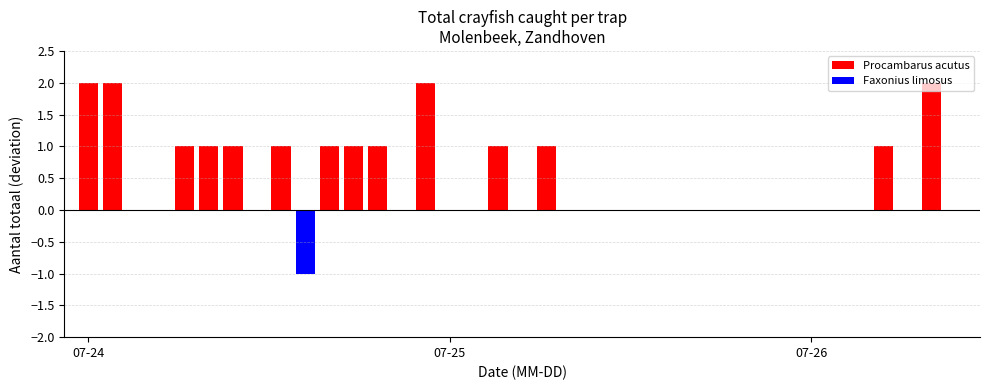

Which series has the largest total across all categories?

Procambarus acutus